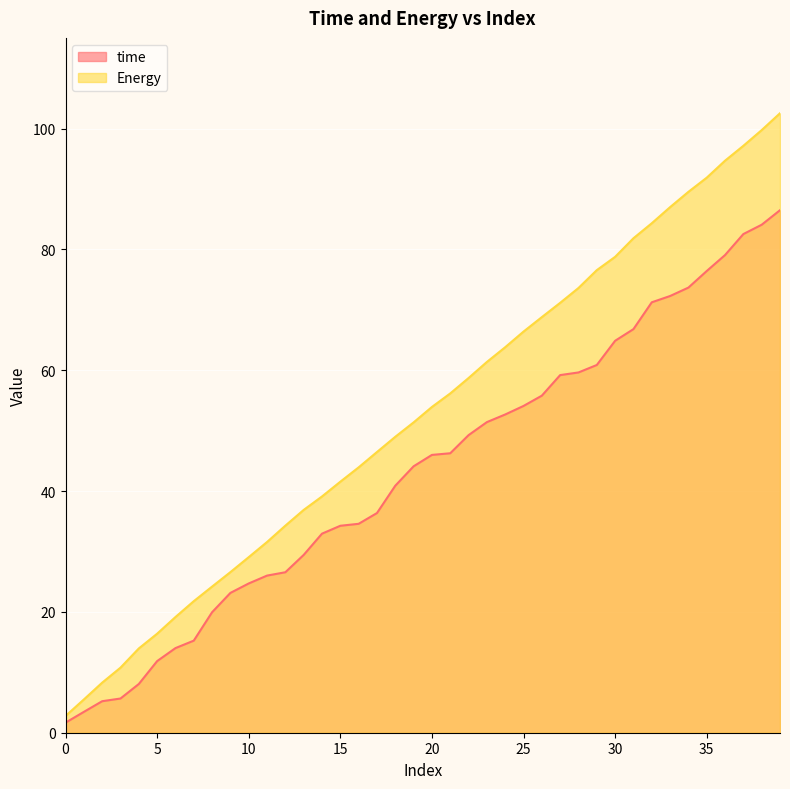

What is the minimum value for time?

1.7